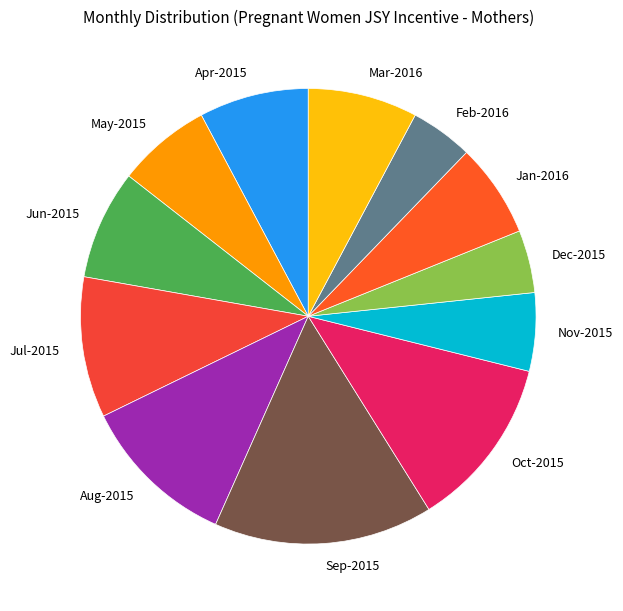

Which slice is the largest?

Sep-2015